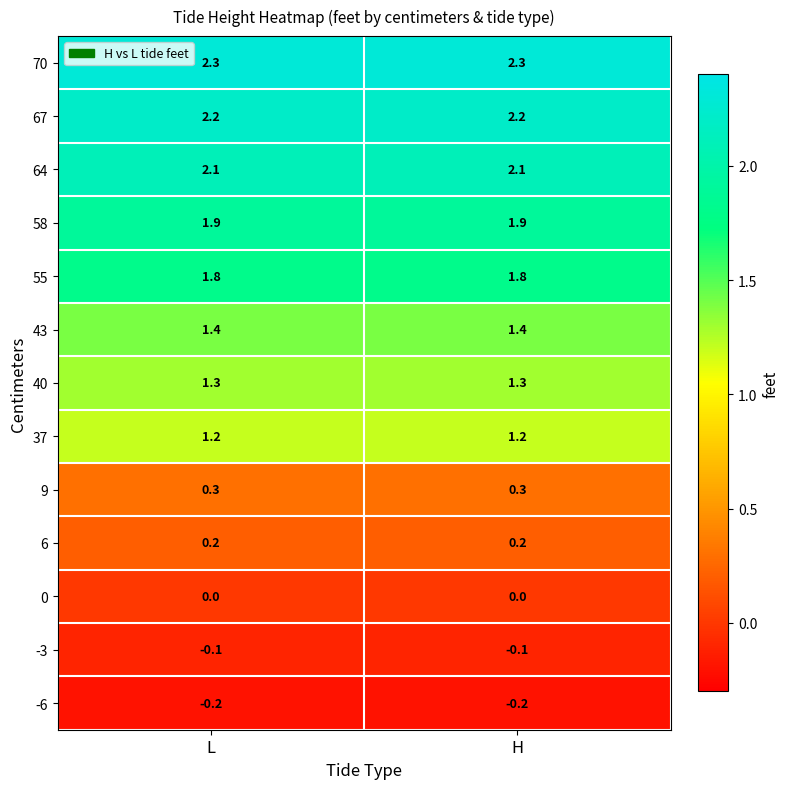

List the series in order of their peak value, highest first.

70, 67, 64, 58, 55, 43, 40, 37, 9, 6, 0, -3, -6